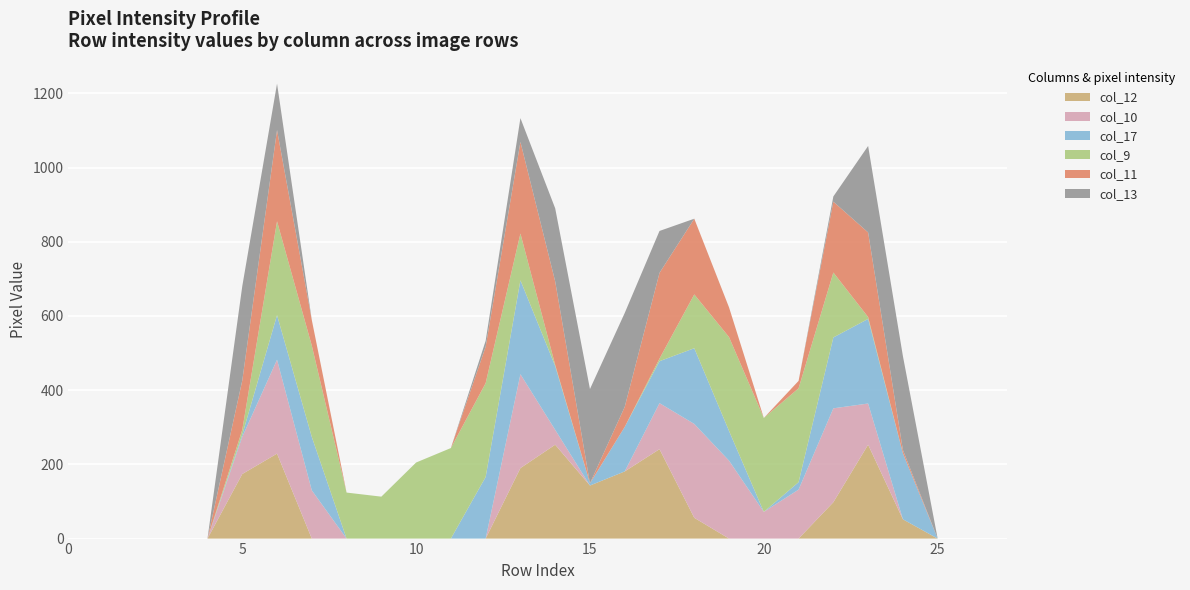

Reading left to right, transcribe all the data shown in this chart.

col_12: 0=0	1=0	2=0	3=0	4=0	5=174	6=229	7=0	8=0	9=0	10=0	11=0	12=0	13=190	14=253	15=143	16=181	17=241	18=56	19=0	20=0	21=0	22=98	23=253	24=52	25=0	26=0	27=0
col_10: 0=0	1=0	2=0	3=0	4=0	5=100	6=253	7=130	8=0	9=0	10=0	11=0	12=0	13=253	14=40	15=0	16=0	17=124	18=253	19=210	20=72	21=132	22=253	23=111	24=0	25=0	26=0	27=0
col_17: 0=0	1=0	2=0	3=0	4=0	5=6	6=120	7=144	8=0	9=0	10=0	11=0	12=166	13=253	14=172	15=6	16=120	17=113	18=204	19=80	20=0	21=20	22=191	23=228	24=178	25=0	26=0	27=0
col_9: 0=0	1=0	2=0	3=0	4=0	5=13	6=253	7=246	8=124	9=113	10=205	11=244	12=253	13=126	14=3	15=0	16=0	17=7	18=145	19=253	20=253	21=253	22=175	23=5	24=0	25=0	26=0	27=0
col_11: 0=0	1=0	2=0	3=0	4=0	5=133	6=246	7=69	8=0	9=0	10=0	11=0	12=98	13=247	14=225	15=0	16=54	17=231	18=204	19=80	20=0	21=20	22=191	23=228	24=9	25=0	26=0	27=0
col_13: 0=0	1=0	2=0	3=0	4=0	5=254	6=125	7=0	8=0	9=0	10=0	11=0	12=16	13=64	14=197	15=254	16=253	17=113	18=0	19=0	20=0	21=0	22=14	23=233	24=253	25=0	26=0	27=0